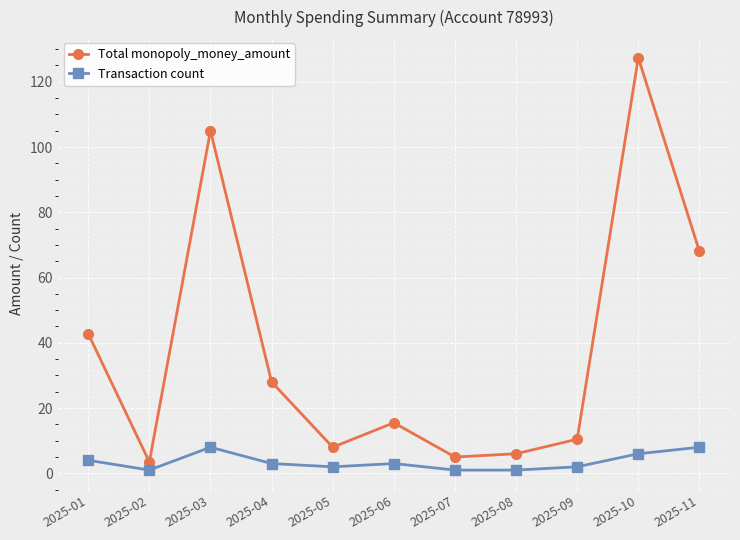

The value of Total monopoly_money_amount at 2025-04 is 49.1. True or false?

False